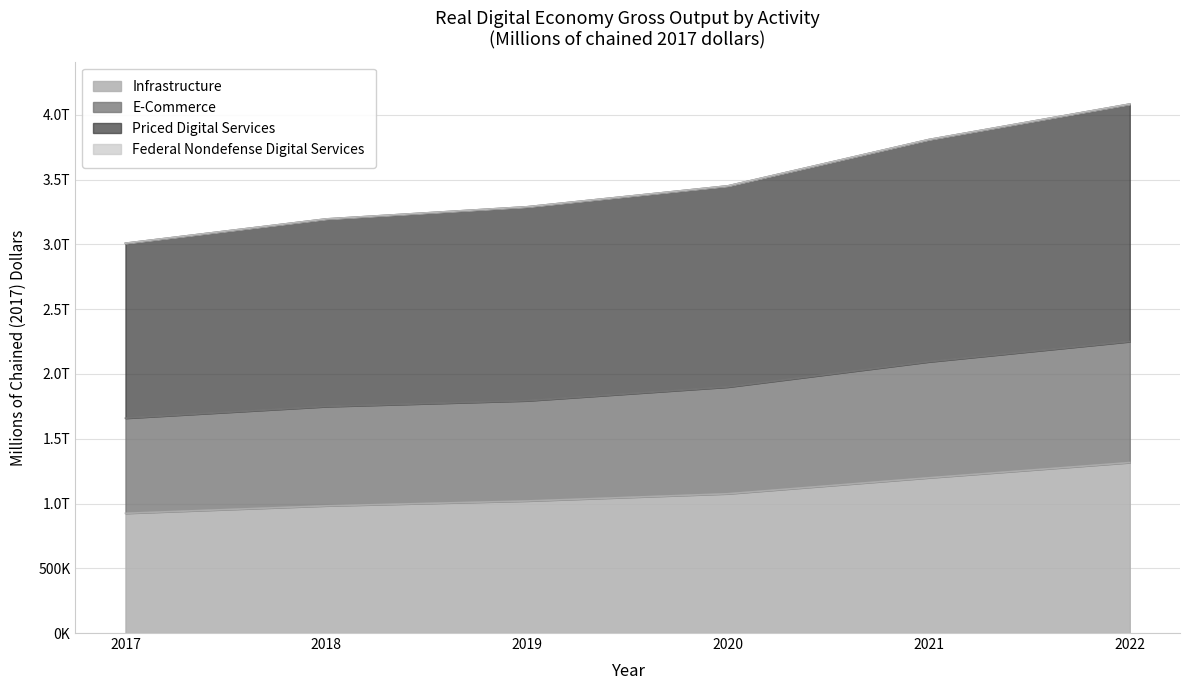

At which category is the sum across all series the highest?

2022